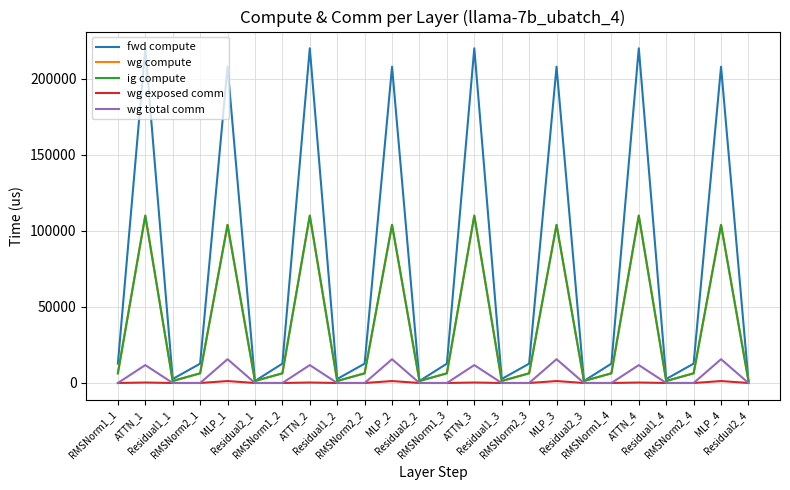

The value of wg compute at ATTN_2 is 110100.5. True or false?

True